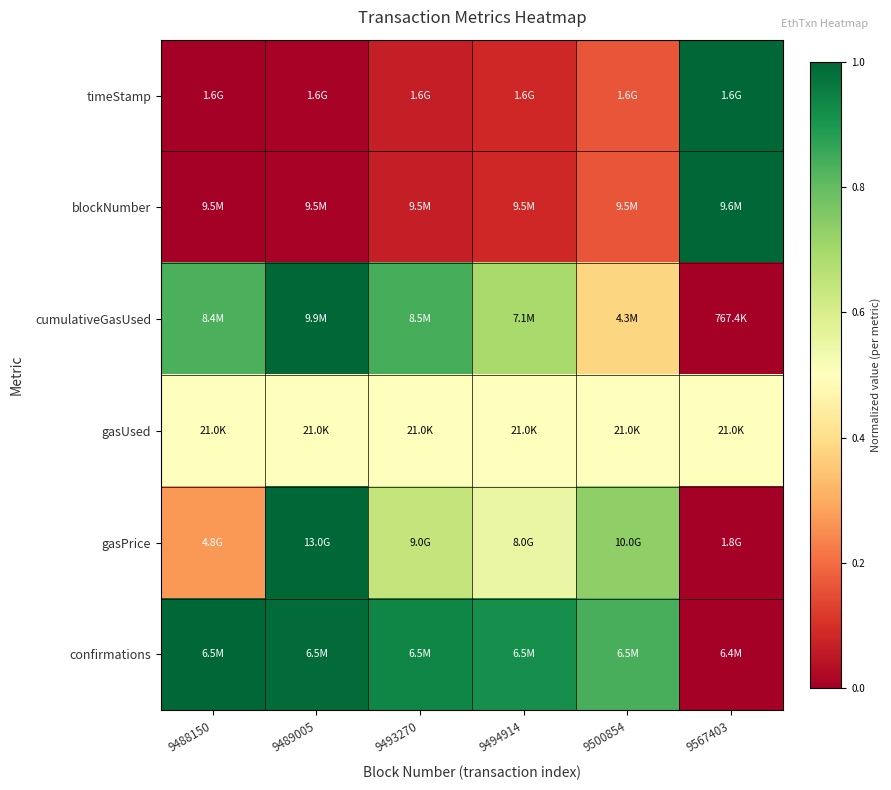

Reading right to left, extract all data points from this chart.

timeStamp: 9567403=1.0	9500854=0.2	9494914=0.1	9493270=0.1	9489005=0.0	9488150=0.0
blockNumber: 9567403=1.0	9500854=0.2	9494914=0.1	9493270=0.1	9489005=0.0	9488150=0.0
cumulativeGasUsed: 9567403=0.0	9500854=0.4	9494914=0.7	9493270=0.8	9489005=1.0	9488150=0.8
gasUsed: 9567403=0.5	9500854=0.5	9494914=0.5	9493270=0.5	9489005=0.5	9488150=0.5
gasPrice: 9567403=0.0	9500854=0.7	9494914=0.6	9493270=0.6	9489005=1.0	9488150=0.3
confirmations: 9567403=0.0	9500854=0.8	9494914=0.9	9493270=0.9	9489005=1.0	9488150=1.0